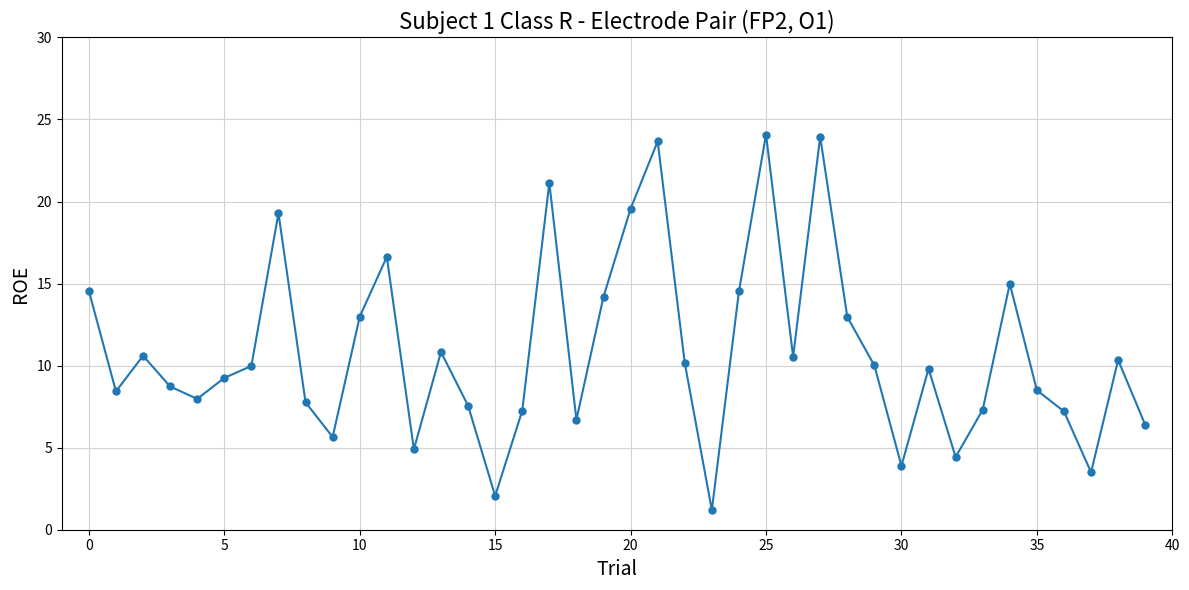

What is the greatest value displayed?

24.1